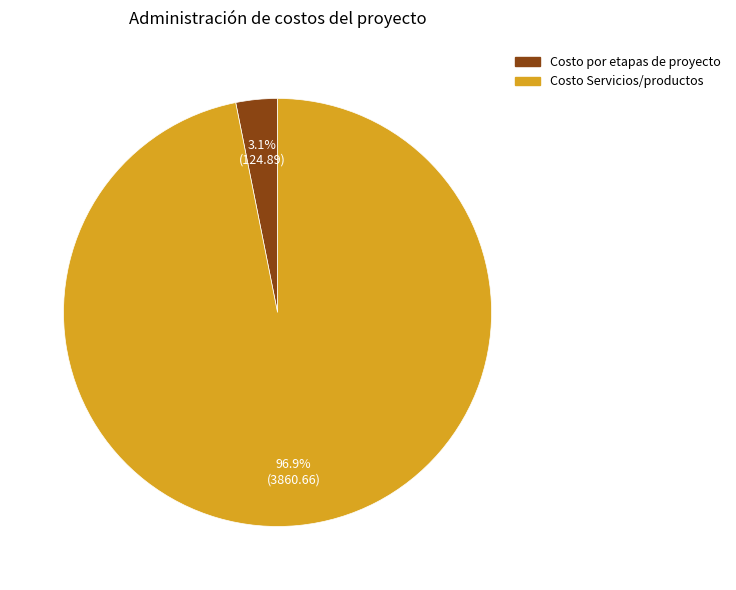

How many segments does this pie chart have?

2